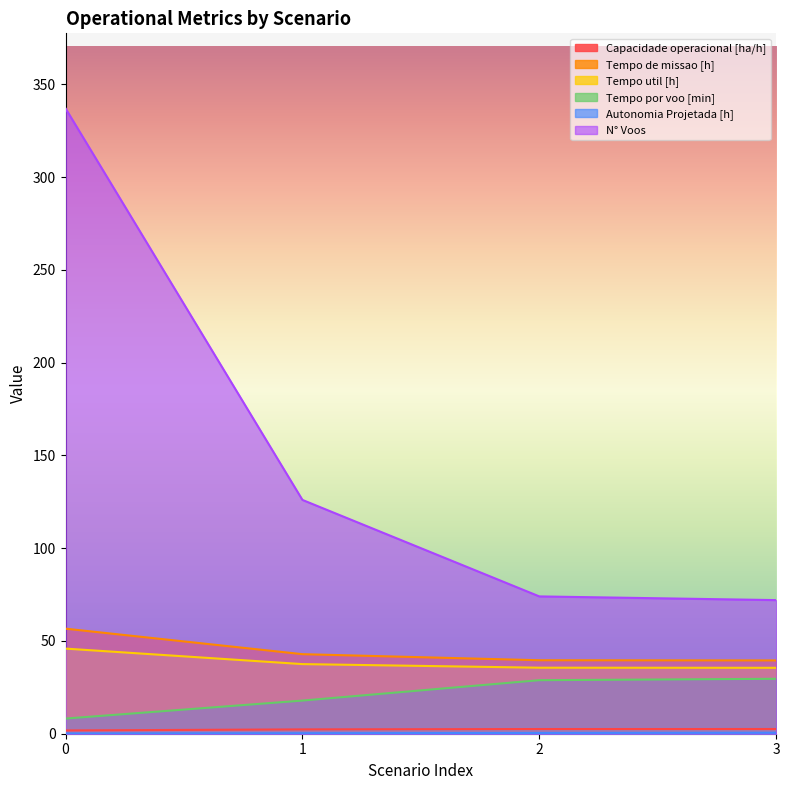

What is the minimum value for N° Voos?

72.0